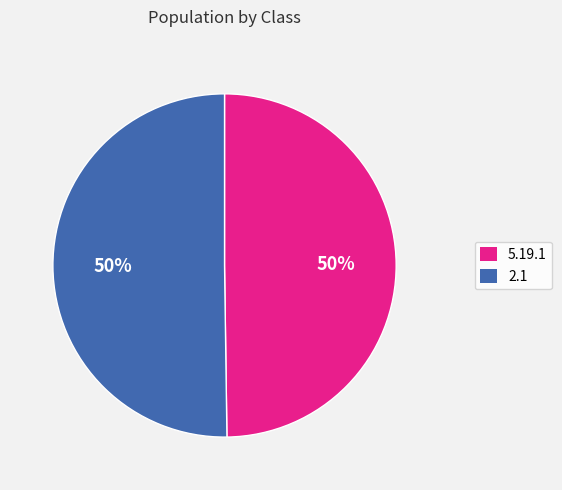

Count the number of slices in the pie.

2